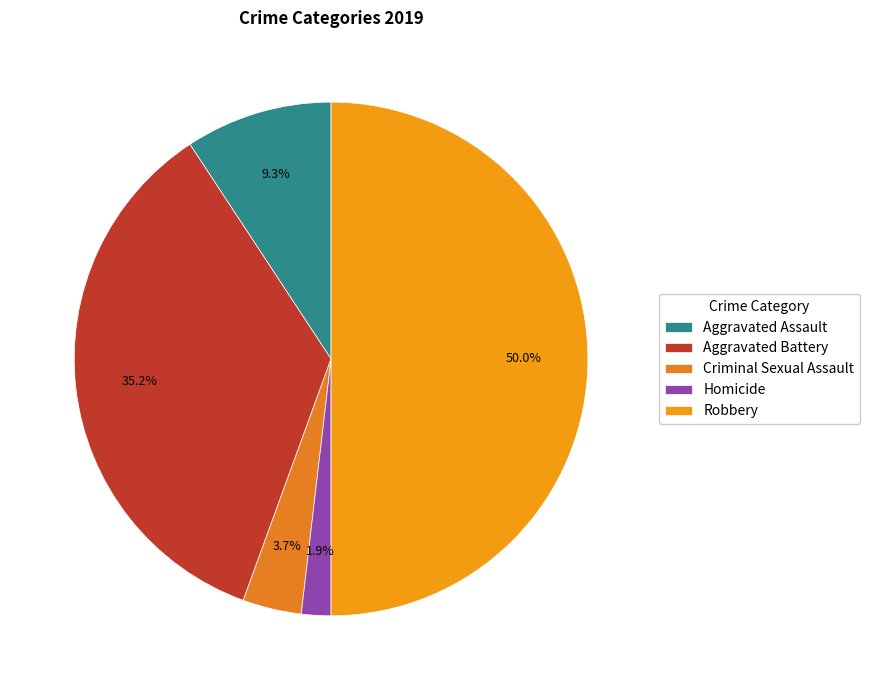

Rank the categories by value from highest to lowest.

Robbery, Aggravated Battery, Aggravated Assault, Criminal Sexual Assault, Homicide